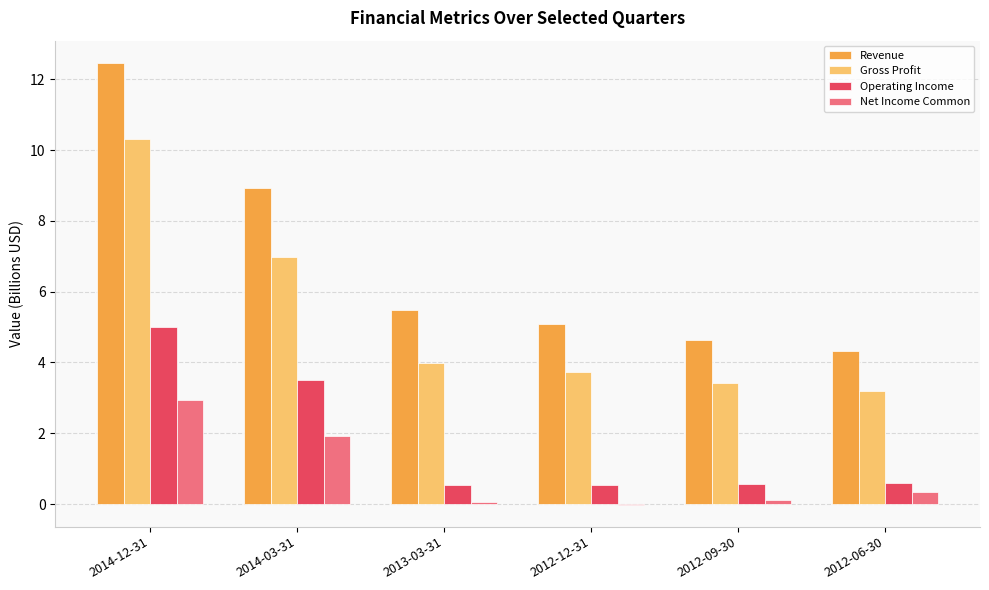

What are all the series names shown in the legend?

Revenue, Gross Profit, Operating Income, Net Income Common